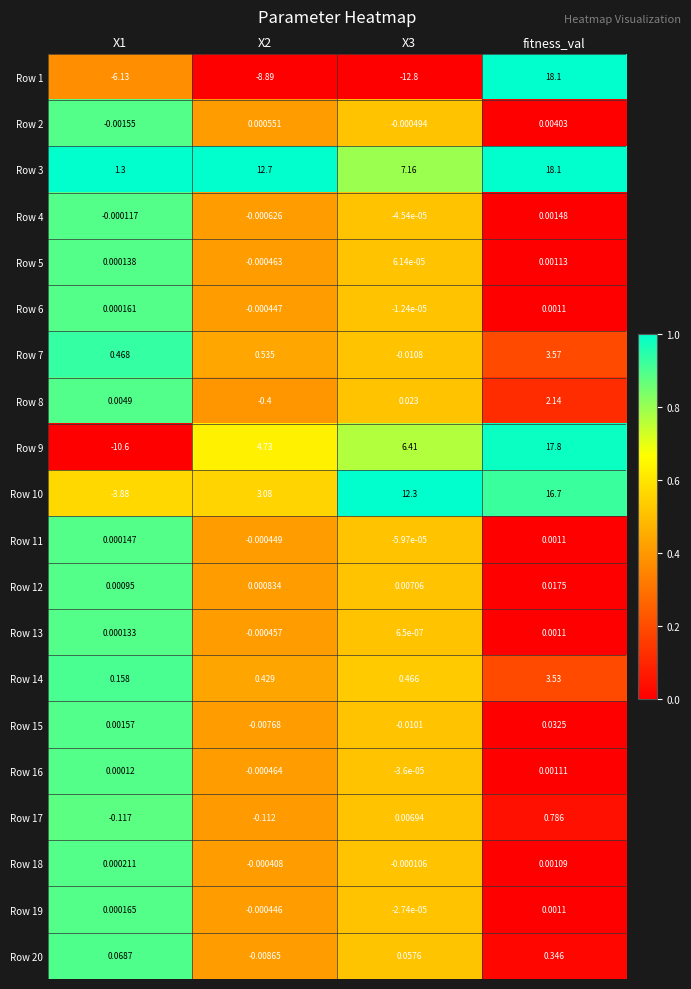

At which category does the chart reach its peak across all series?

fitness_val